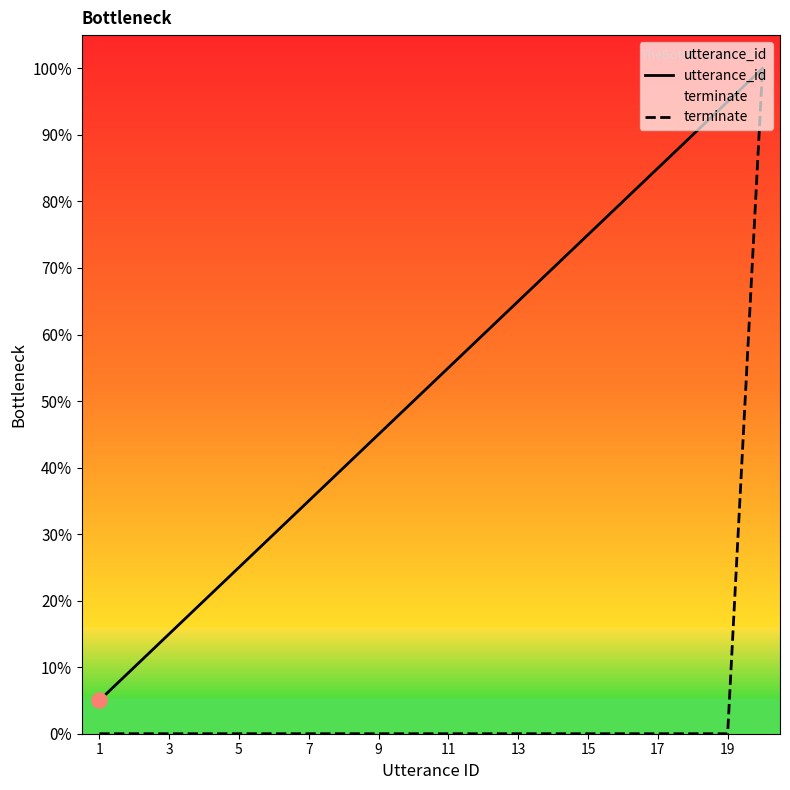

Which series has the largest Y range (max minus min)?

terminate